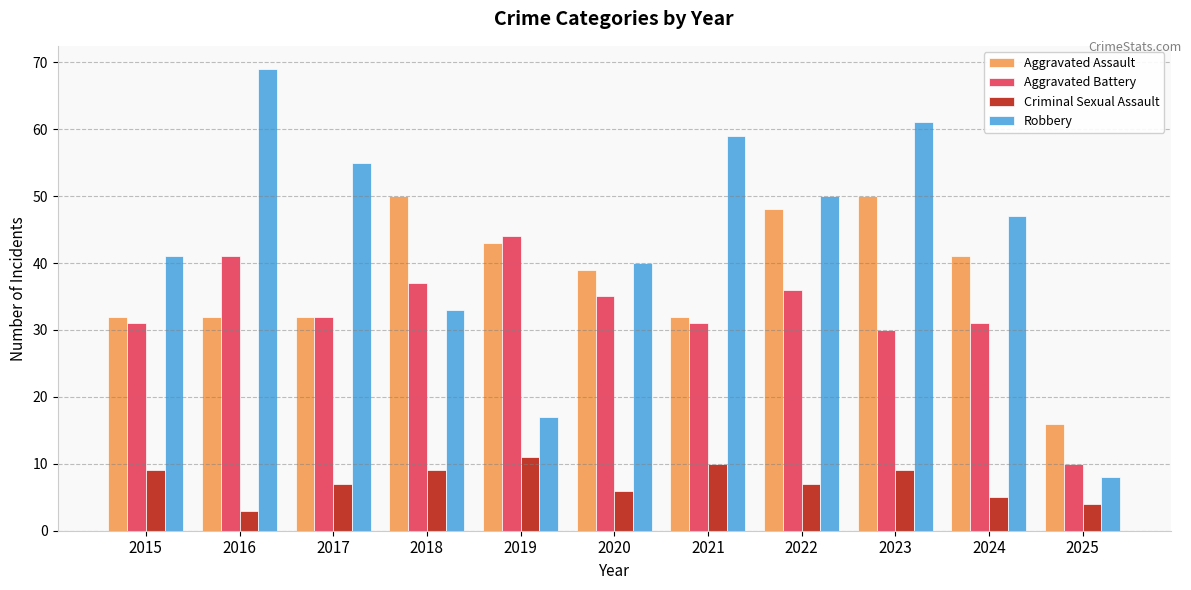

How many groups of bars are there?

11